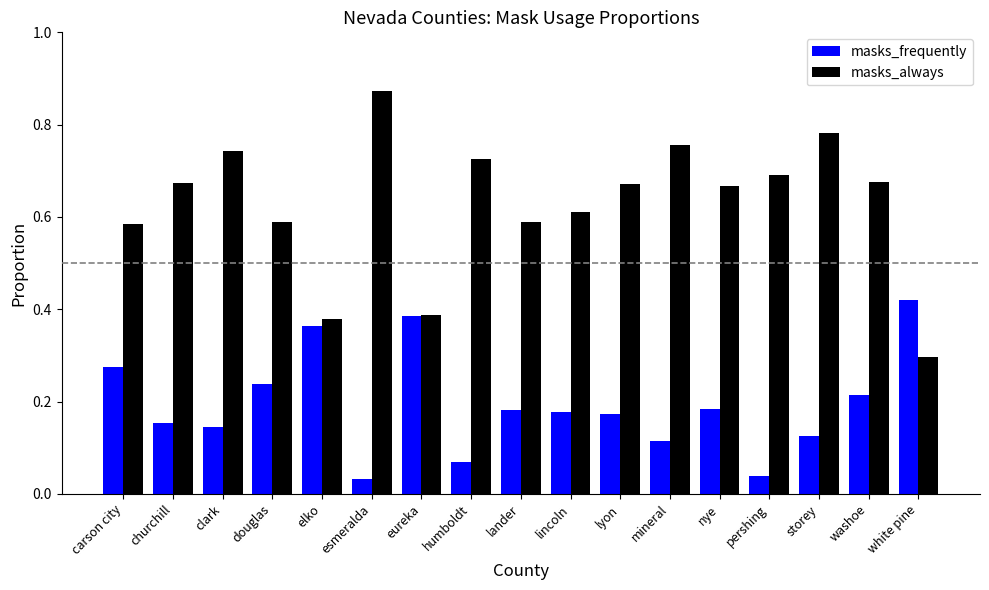

Between elko and washoe, which series saw the biggest shift?

masks_always